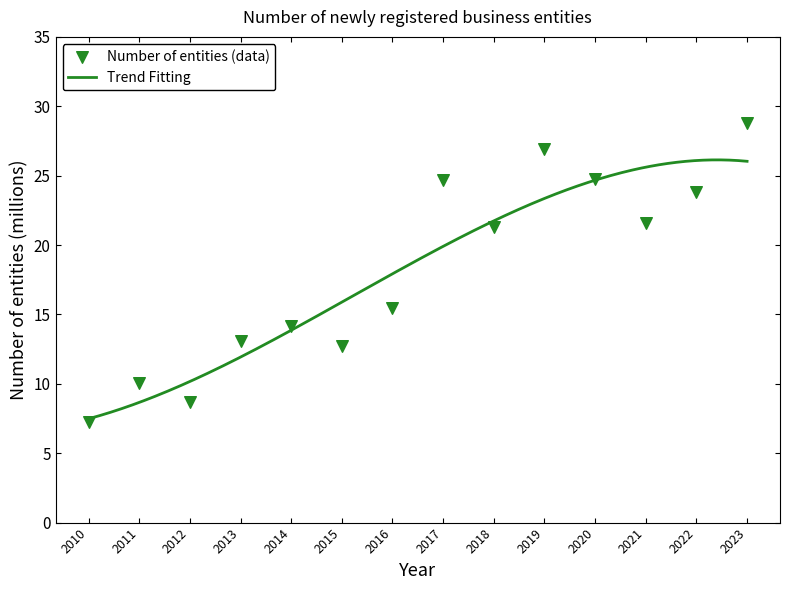

What is the change in value from 2010 to 2015?

+5.5